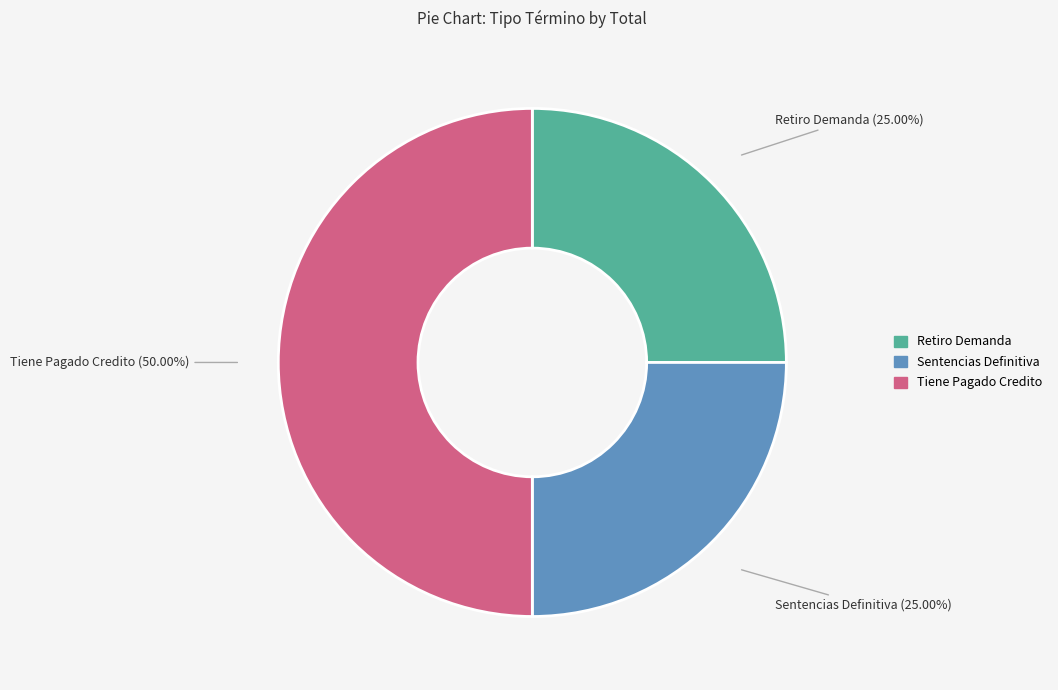

Combined, what portion of the pie is Retiro Demanda and Sentencias Definitiva?

50.0%